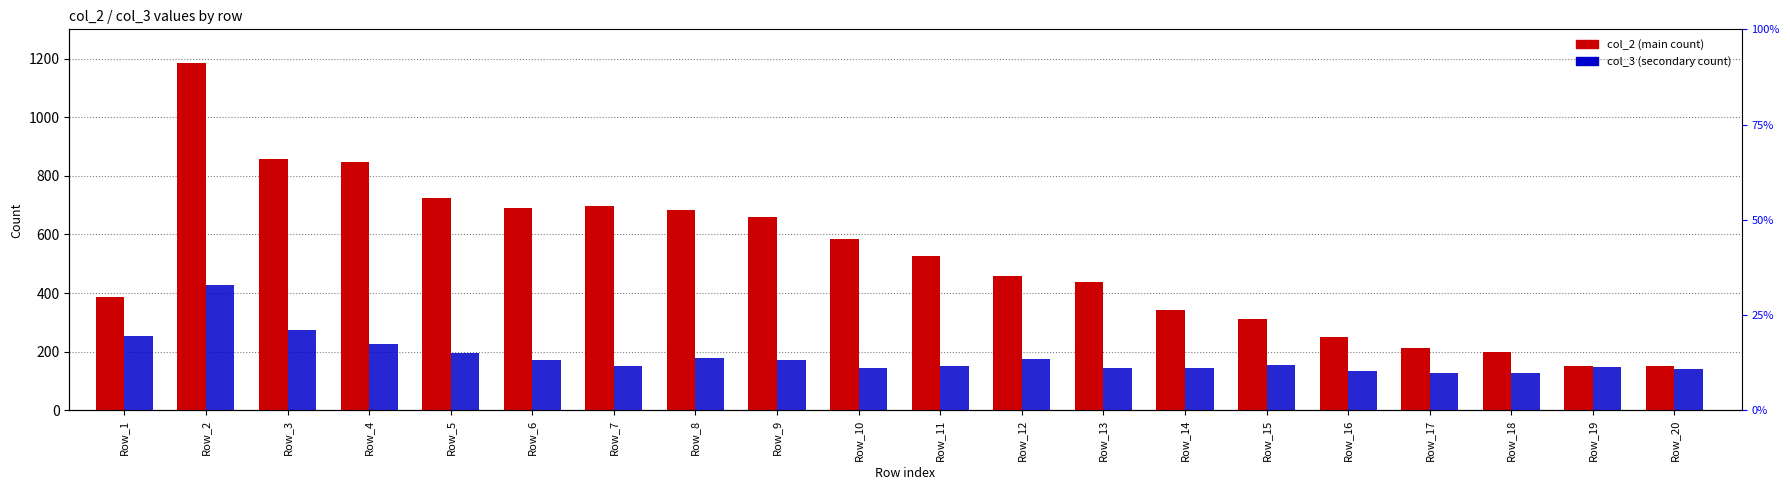

What are all the series names shown in the legend?

col_2 (main count), col_3 (secondary count)